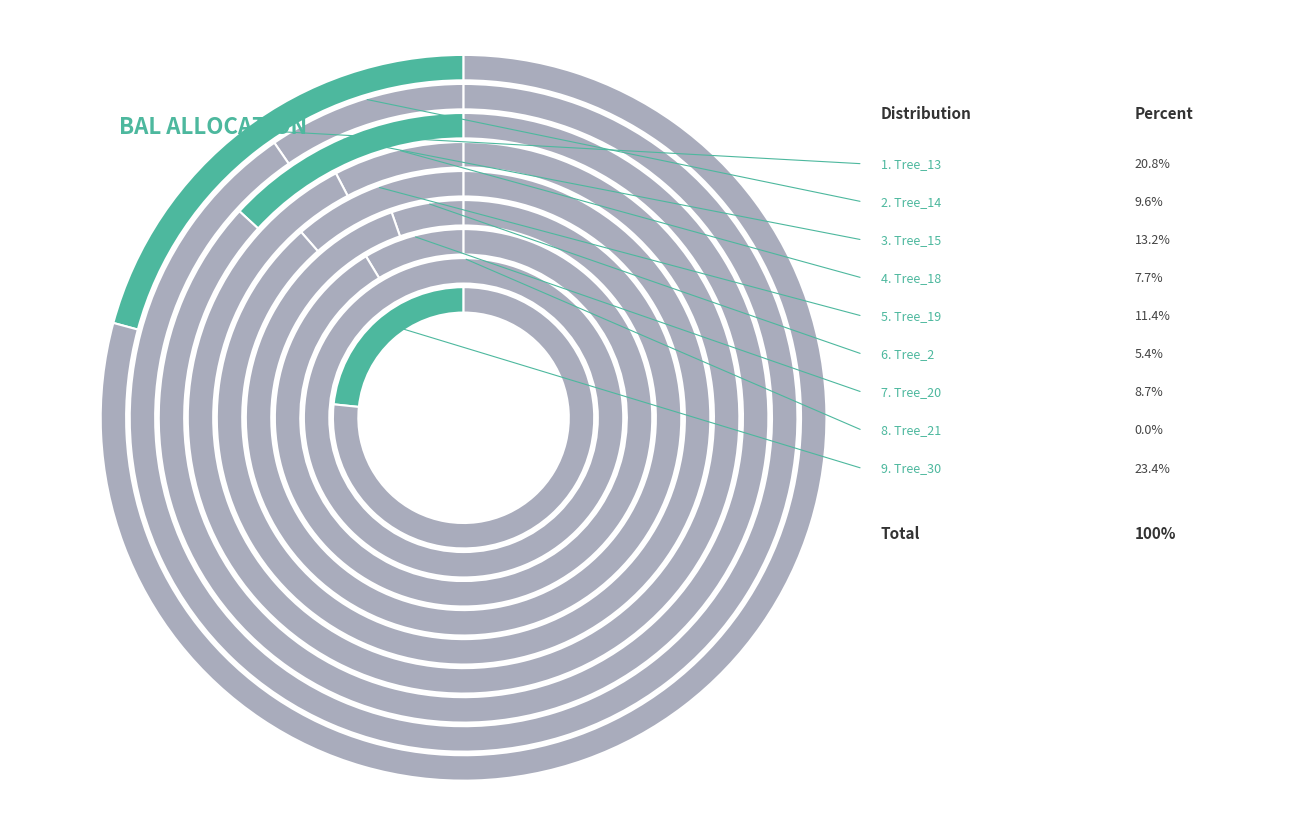

Do Tree_21 and Tree_20 together represent more than half of the pie?

No